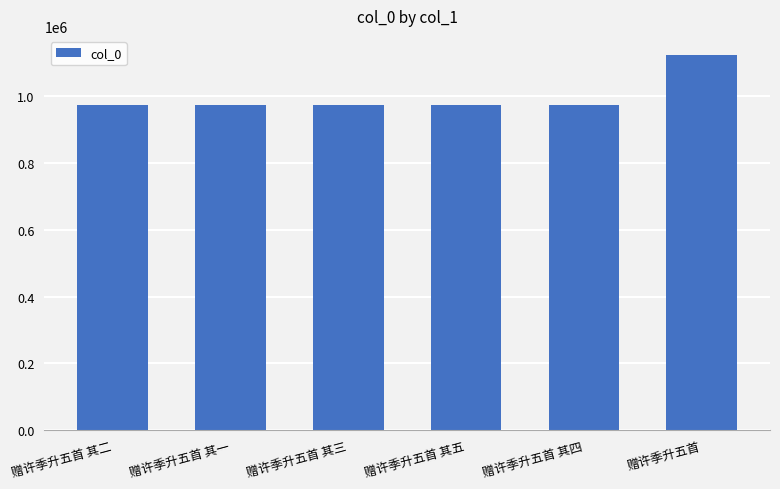

How many values are below 972035?

3